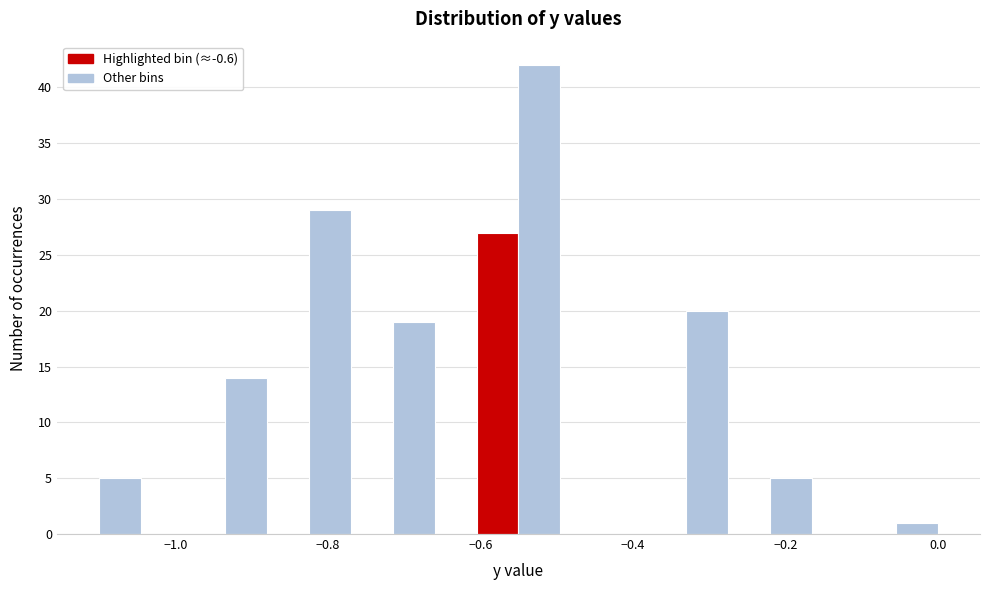

Around what value on the x-axis is the tallest bar? Give the approximate position of its centre, as read against the axis.

-0.52